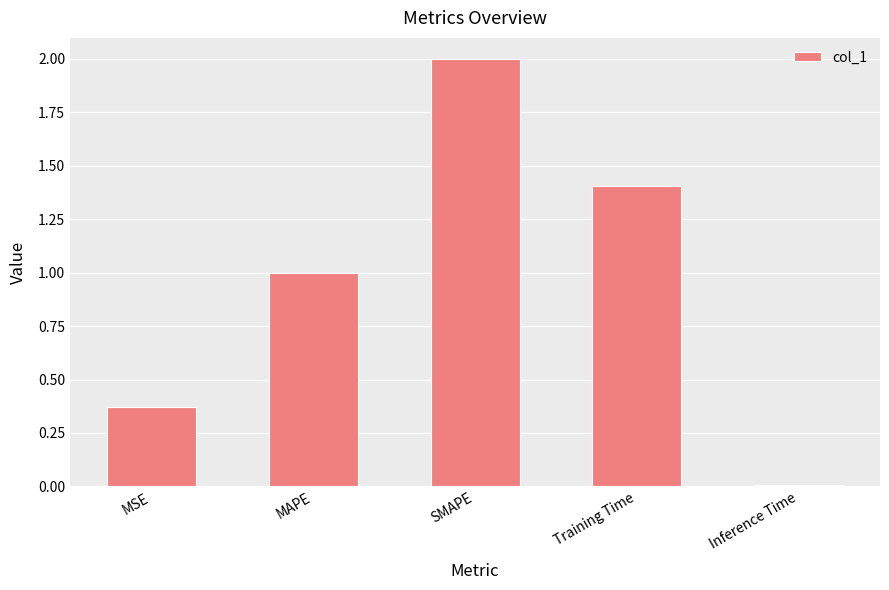

What is the label of the 2nd bar from the left?

MAPE